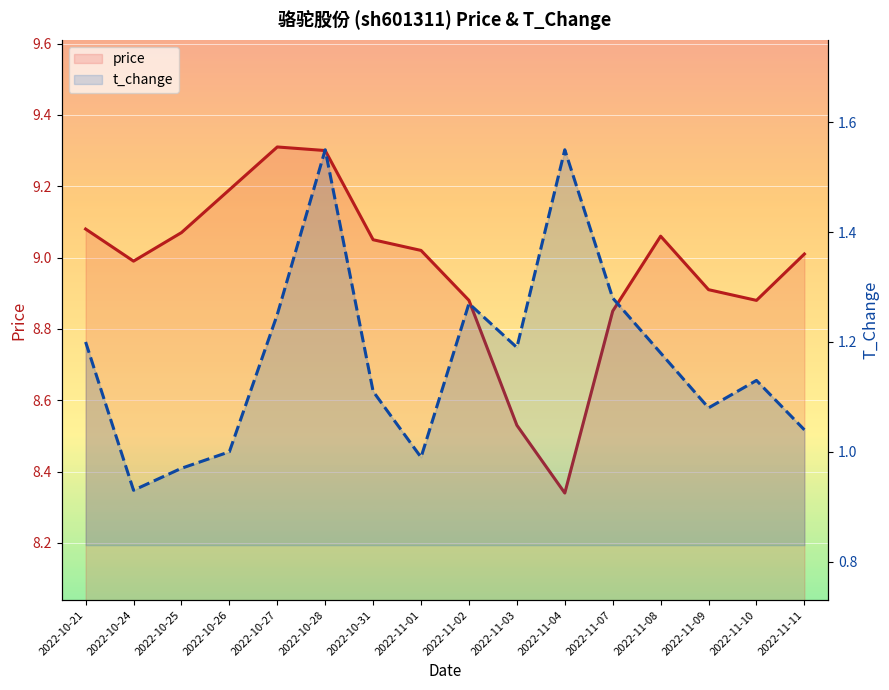

What is the total value across all series at 2022-11-03?

9.7